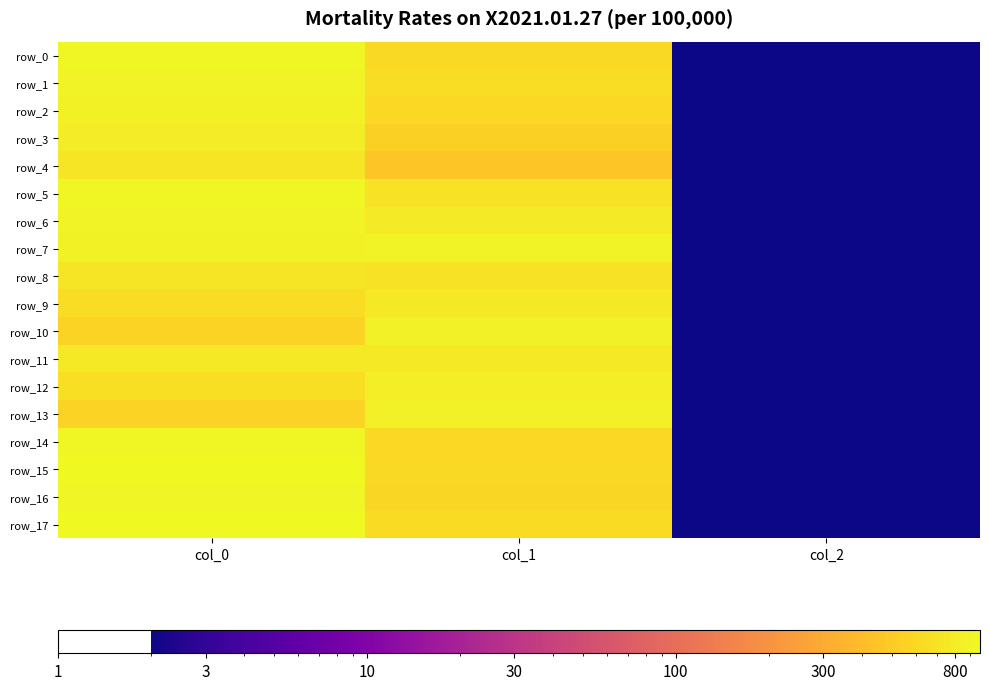

Reading left to right, what are all the values shown in this chart?

row_0: 933.3	621.0	2.0
row_1: 896.7	651.4	2.0
row_2: 870.0	600.8	2.0
row_3: 803.3	529.9	2.0
row_4: 736.7	465.8	2.0
row_5: 926.7	702.0	2.0
row_6: 890.0	789.8	2.0
row_7: 863.3	884.2	2.0
row_8: 736.7	698.6	2.0
row_9: 646.7	766.1	2.0
row_10: 556.7	853.9	2.0
row_11: 770.0	759.4	2.0
row_12: 663.3	826.9	2.0
row_13: 556.7	853.9	2.0
row_14: 930.0	600.8	2.0
row_15: 950.0	617.6	2.0
row_16: 916.7	594.0	2.0
row_17: 966.7	627.8	2.0